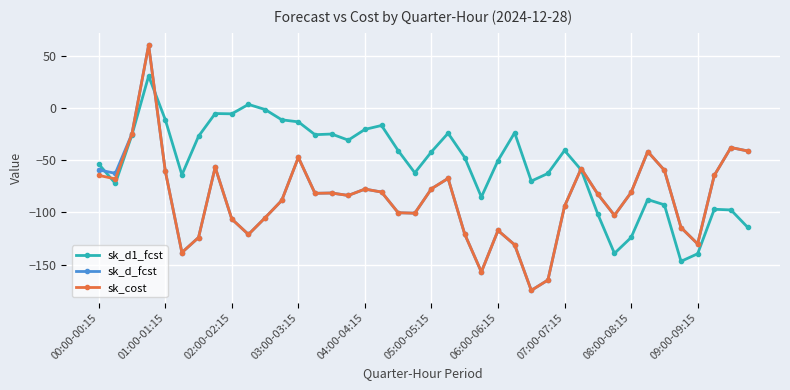

What is the smallest value displayed?

-174.4